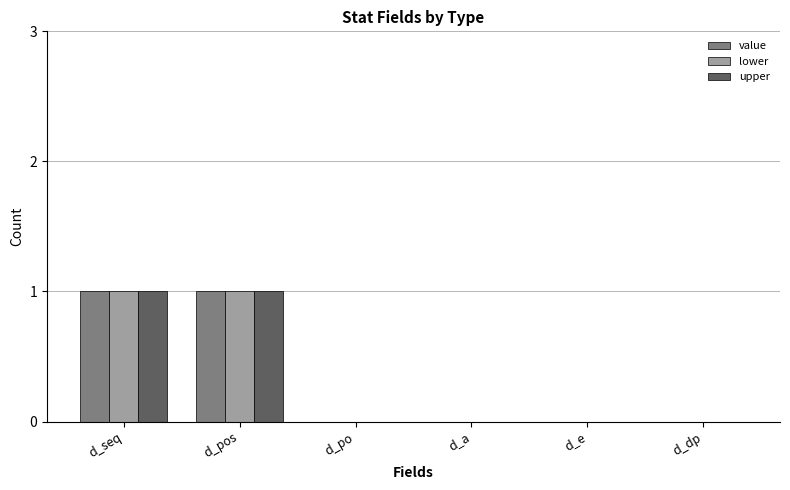

What is the difference between the lower values at d_seq and d_dp?

1